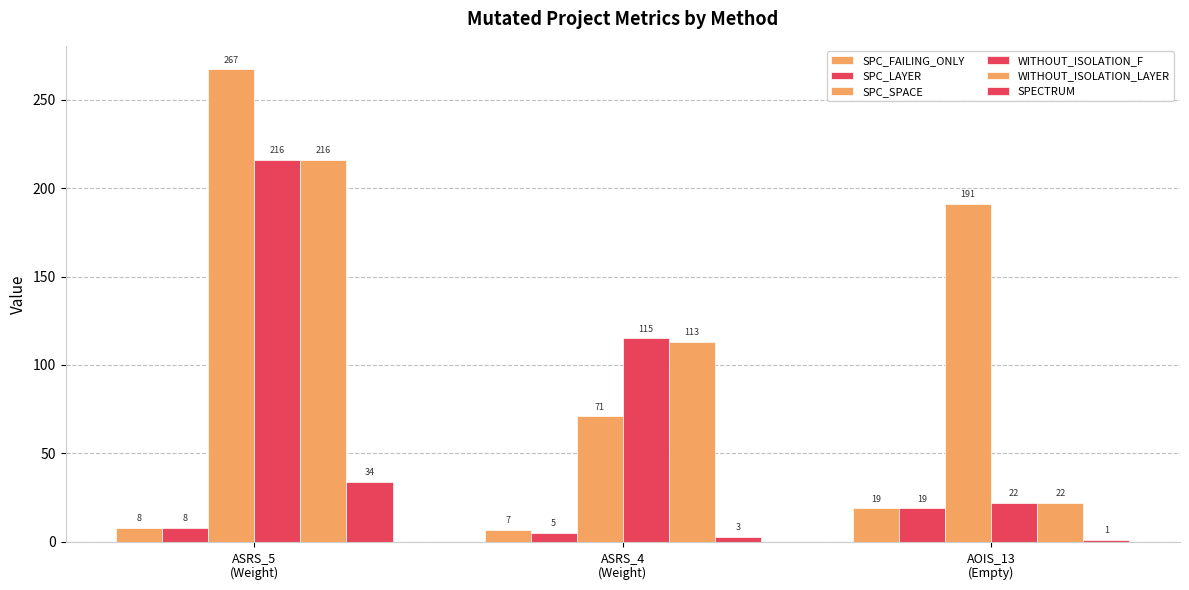

At which category is the sum across all series the highest?

ASRS_5
(Weight)